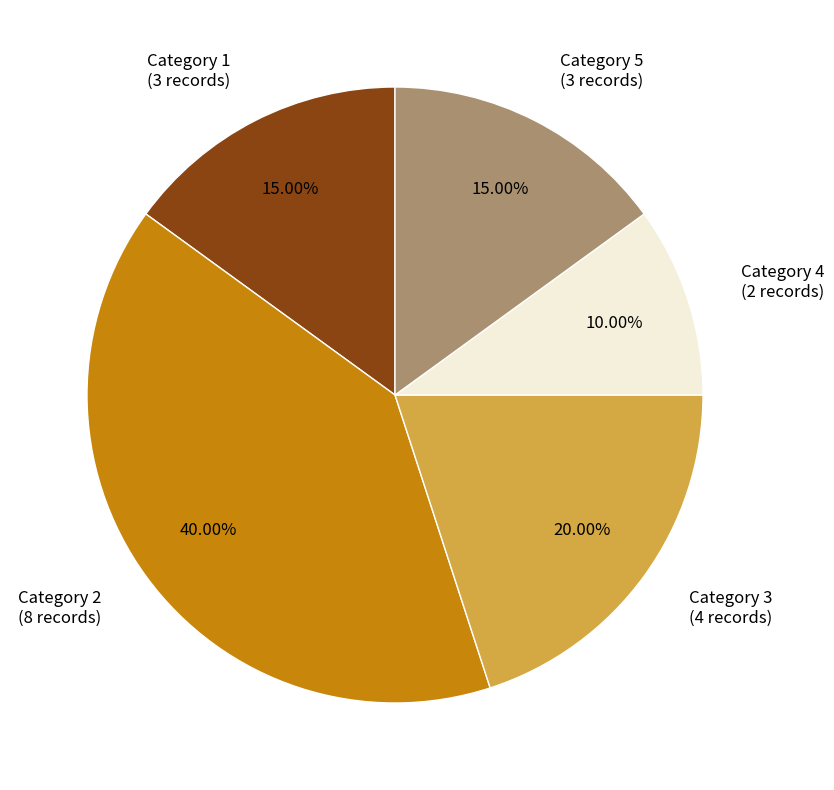

Does Category 1 represent more than half of the total?

No